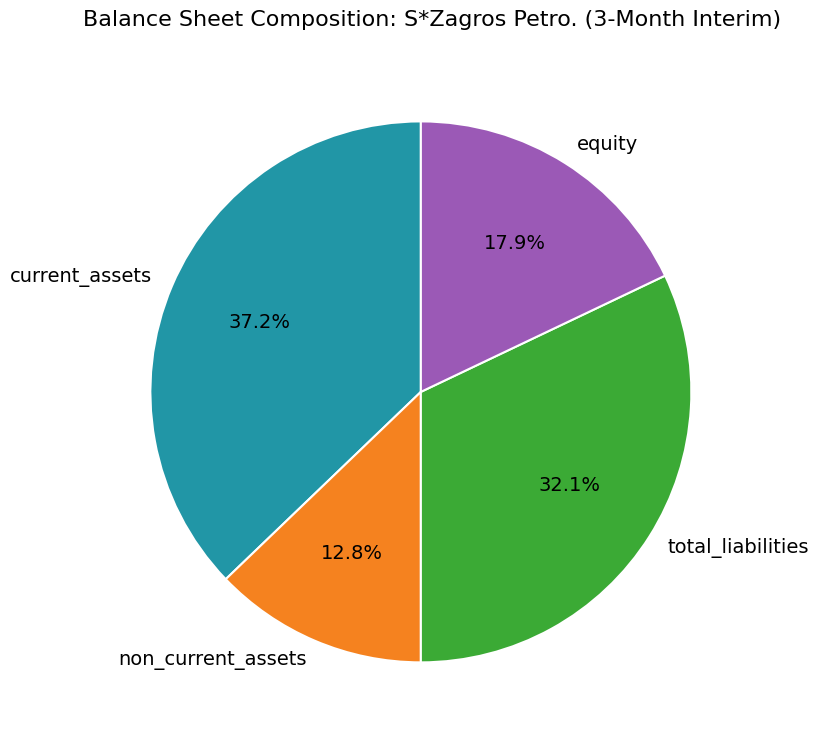

Combined, do total_liabilities and current_assets account for over 50%?

Yes